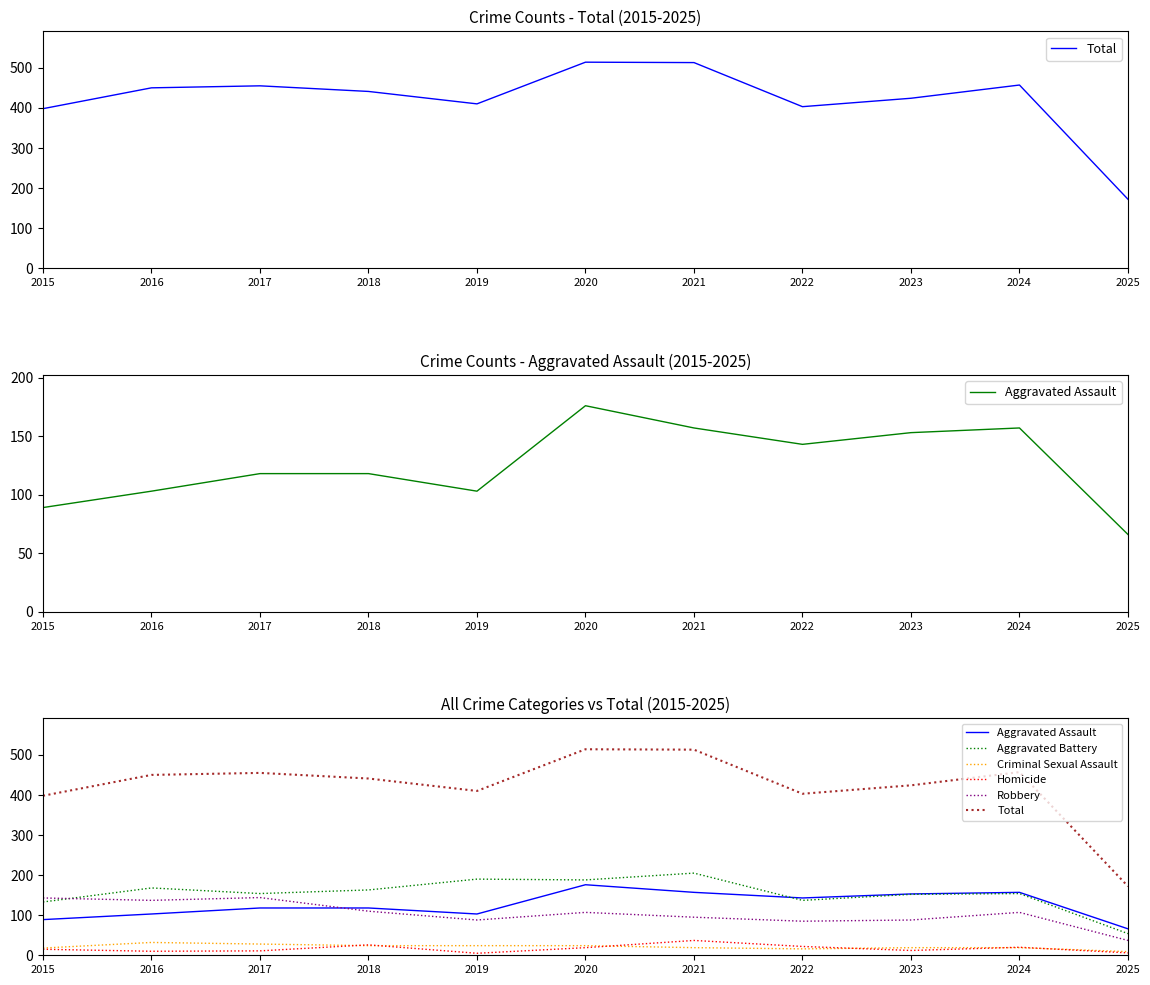

Is the value of Total at 2015 greater than the value of Robbery at 2023?

Yes